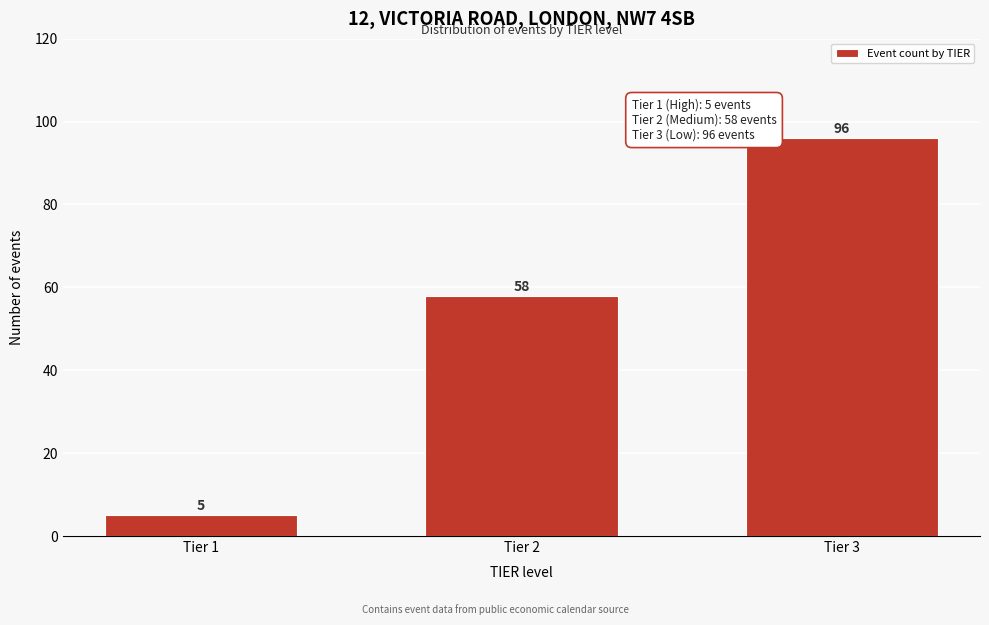

Reading left to right, list all the values displayed in this chart.

Tier 1=5	Tier 2=58	Tier 3=96